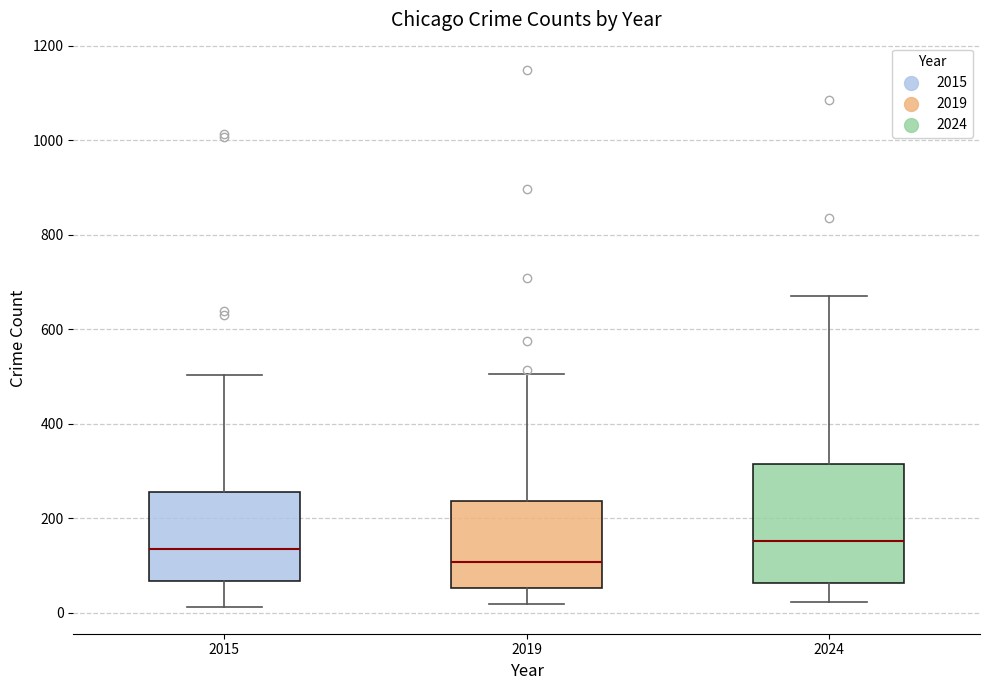

Reading left to right, transcribe this box plot: for each box, give where its median line is, the range the box spans, and where its two whiskers end, as read against the y-axis. The values are not printed on the chart, so give them approximately, as read against the axis.

2015: median 140, box 60 to 260, whiskers 20 to 500
2019: median 100, box 60 to 240, whiskers 20 to 500
2024: median 160, box 60 to 320, whiskers 20 to 680